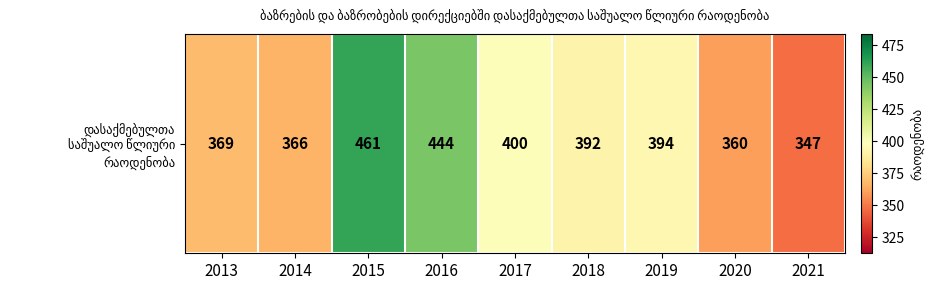

Rank the categories by value from lowest to highest.

2021, 2020, 2014, 2013, 2018, 2019, 2017, 2016, 2015